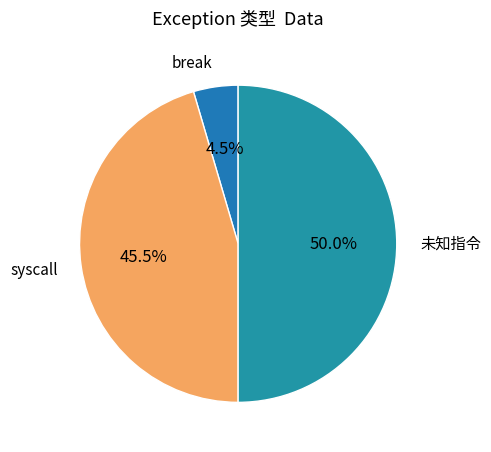

To the nearest percent, what is the average slice percentage?

33%